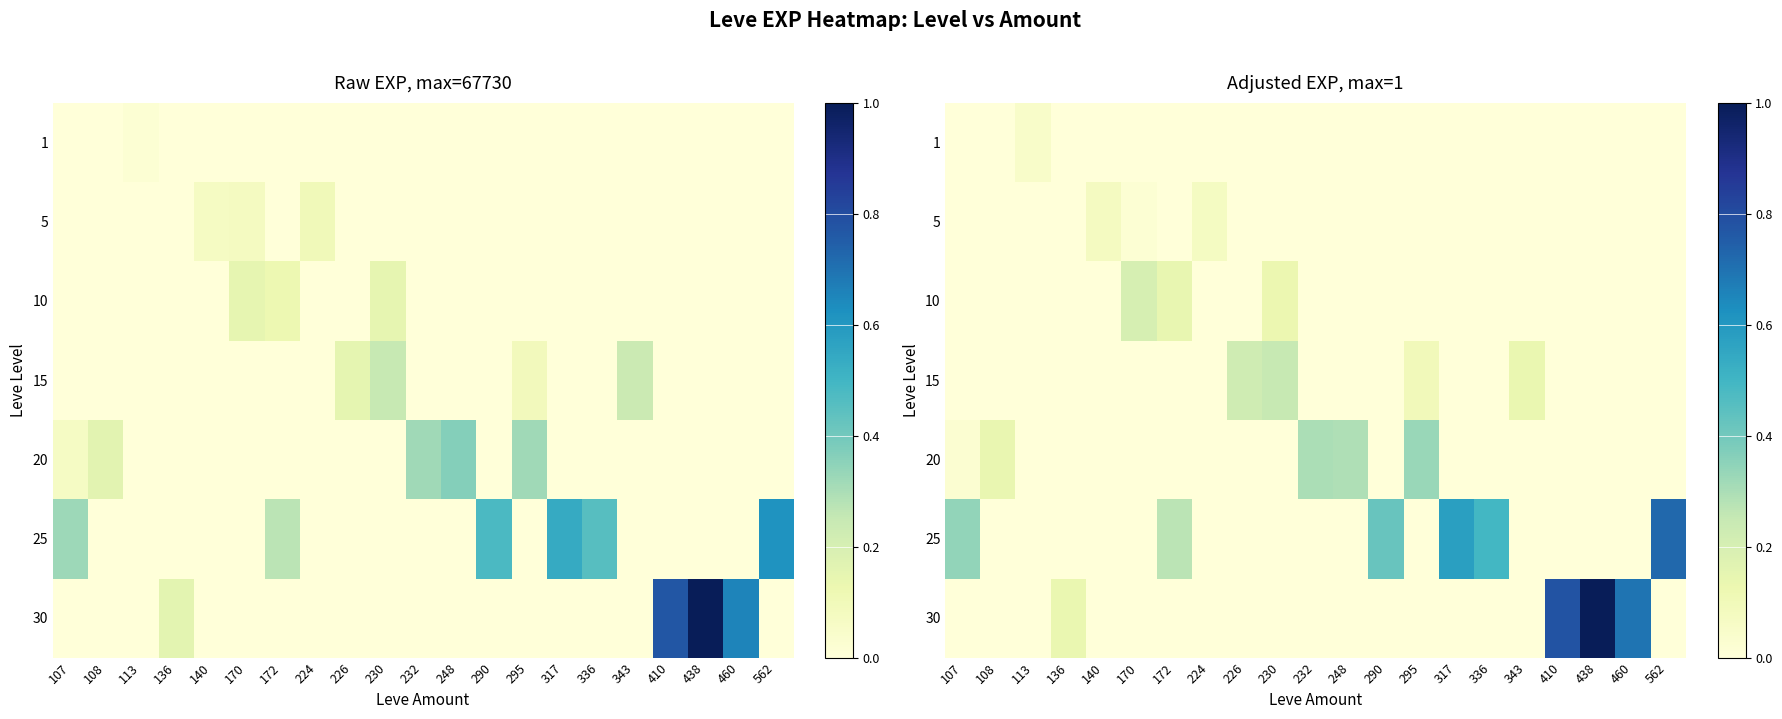

How many series are shown in this chart?

7